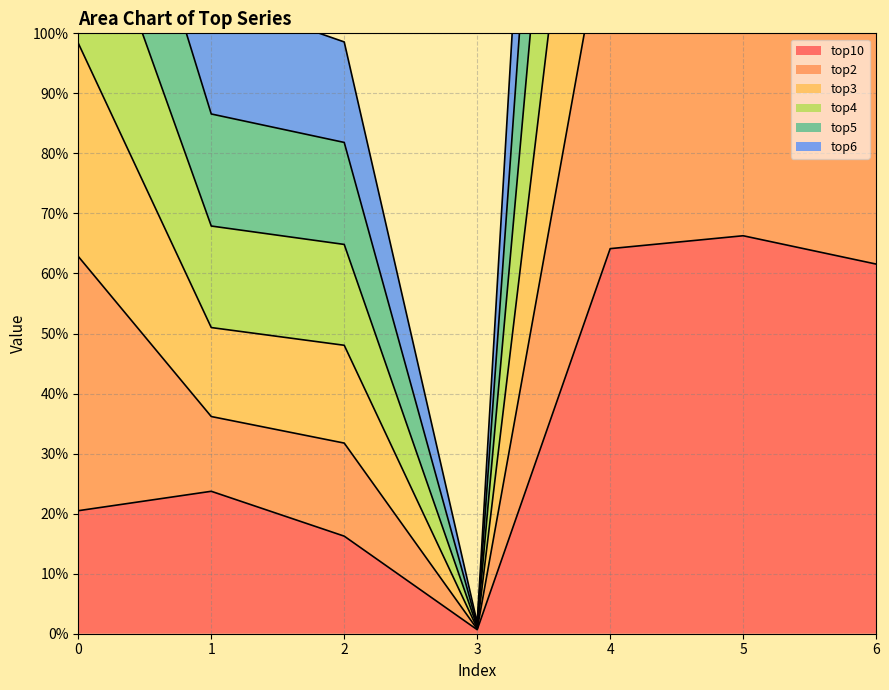

True or false: top6 has more than 2 points higher than both neighbors.

False